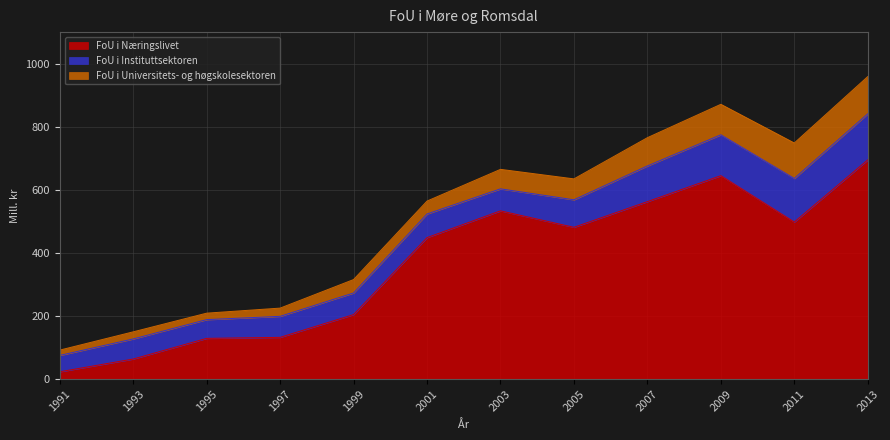

Where is the first local maximum for FoU i Næringslivet?

2003